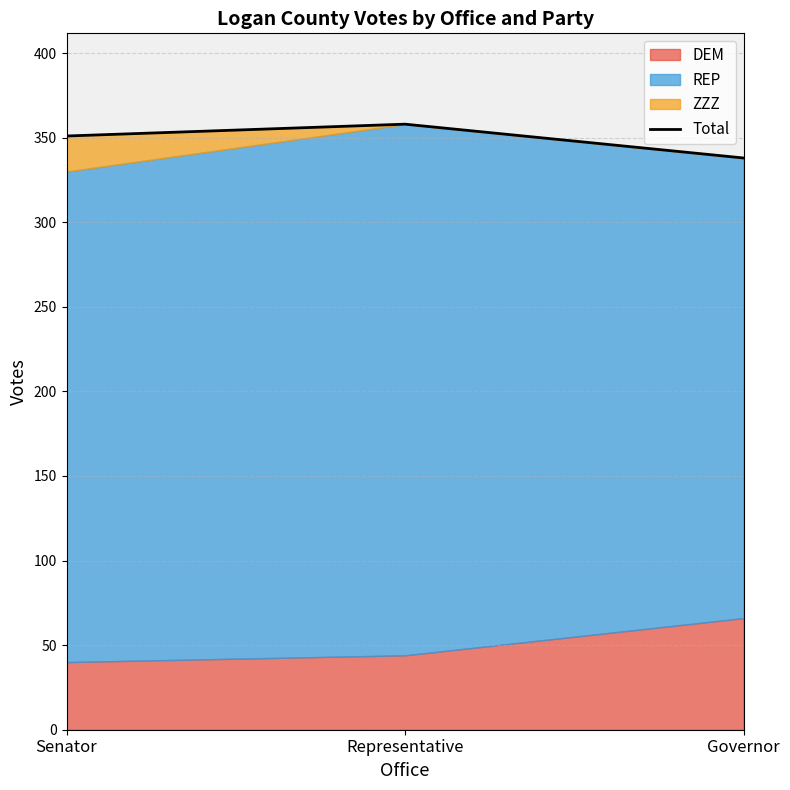

What is the change in value from Senator to Governor?

-13